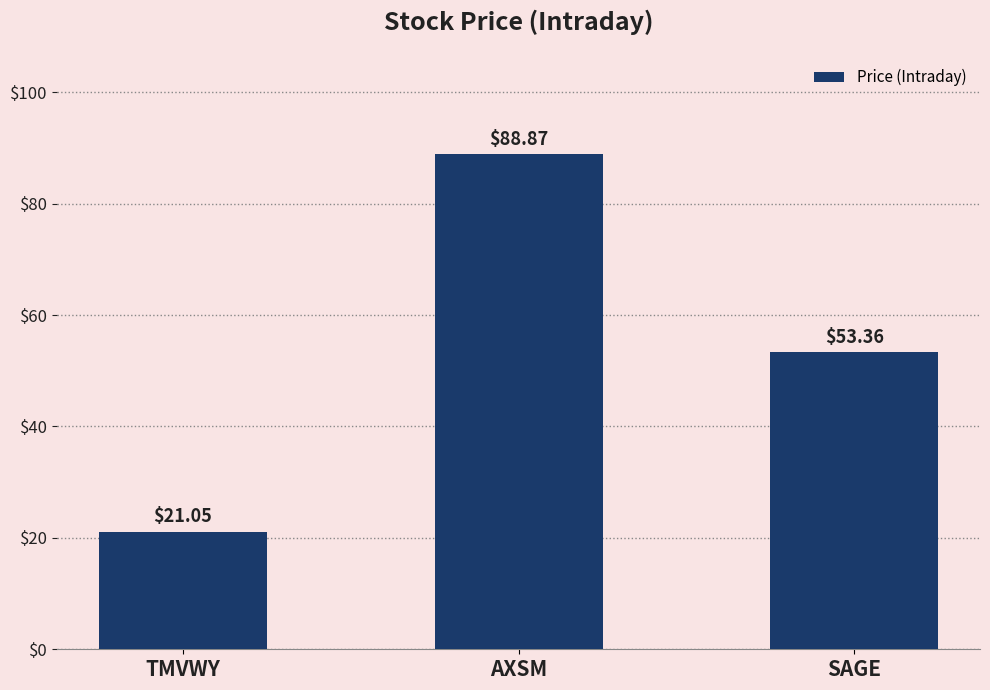

What is the label of the 3rd bar from the left?

SAGE